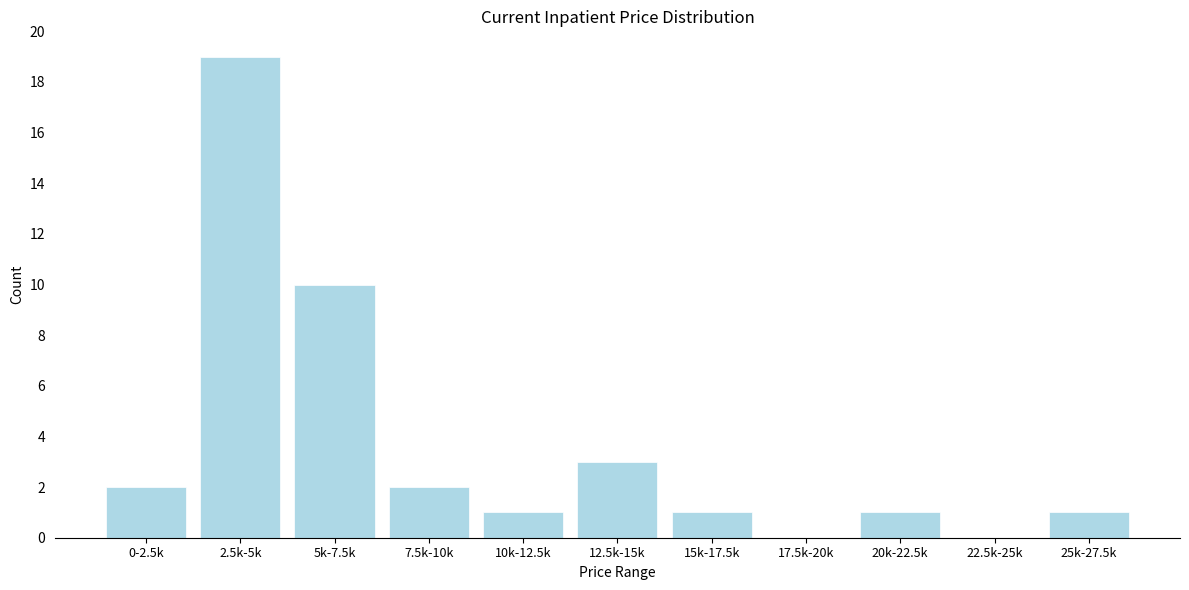

Reading left to right, list all the values displayed in this chart.

0-2.5k=2	2.5k-5k=19	5k-7.5k=10	7.5k-10k=2	10k-12.5k=1	12.5k-15k=3	15k-17.5k=1	17.5k-20k=0	20k-22.5k=1	22.5k-25k=0	25k-27.5k=1